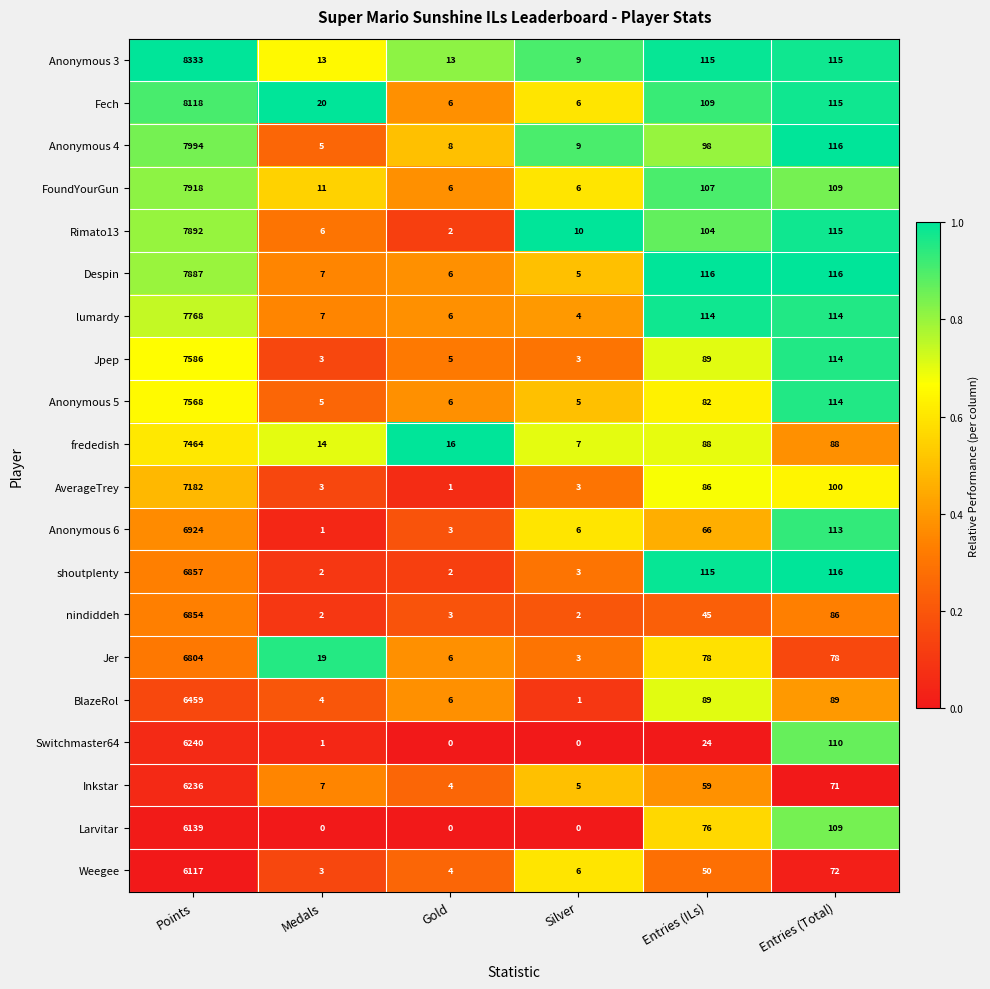

At which category does the chart reach its peak across all series?

Points